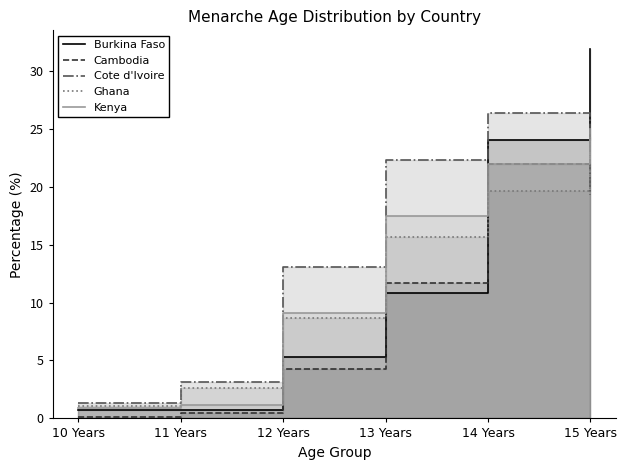

What is the greatest value displayed?

31.9